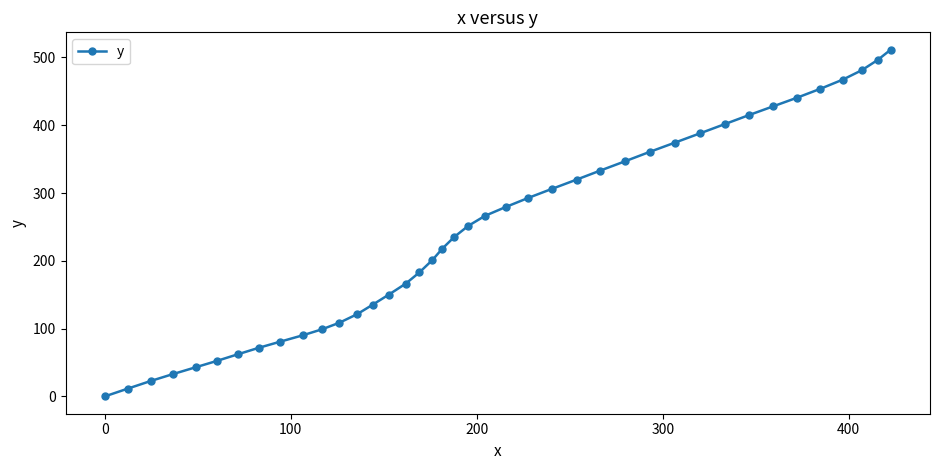

What is the sum of all values?

9699.2